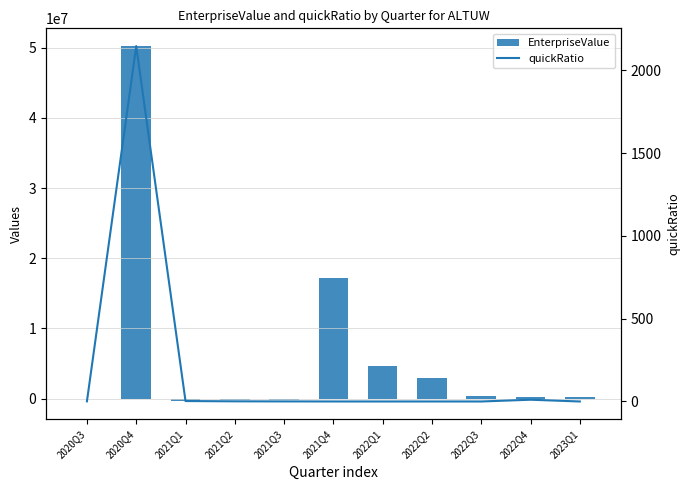

Reading right to left, extract all data points from this chart.

EnterpriseValue: 2023Q1=189144.6	2022Q4=266001.3	2022Q3=303487.1	2022Q2=3000709.4	2022Q1=4620051.3	2021Q4=17208446.0	2021Q3=-134055.0	2021Q2=-207634.0	2021Q1=-413395.0	2020Q4=50235671.0	2020Q3=0.0
quickRatio: 2023Q1=0.0	2022Q4=10.6	2022Q3=0.0	2022Q2=0.1	2022Q1=0.0	2021Q4=0.1	2021Q3=0.4	2021Q2=1.0	2021Q1=2.6	2020Q4=2147.3	2020Q3=1.0